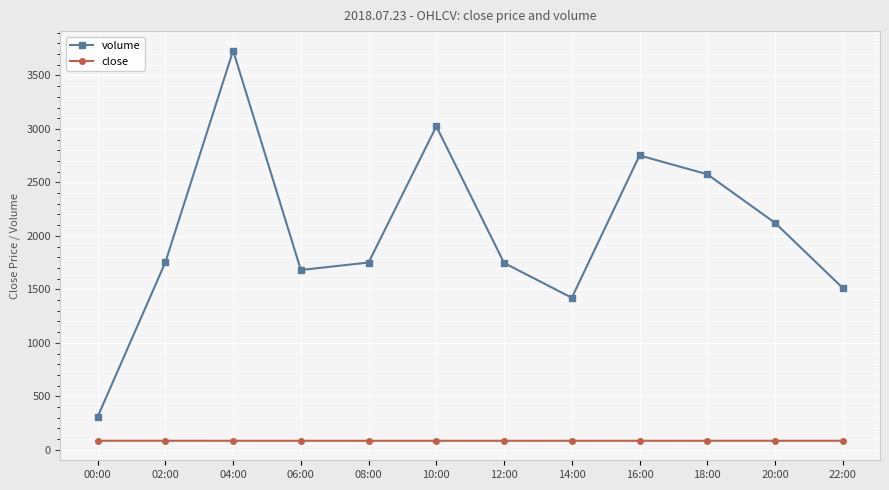

The value of close at 18:00 is 84.6. True or false?

True